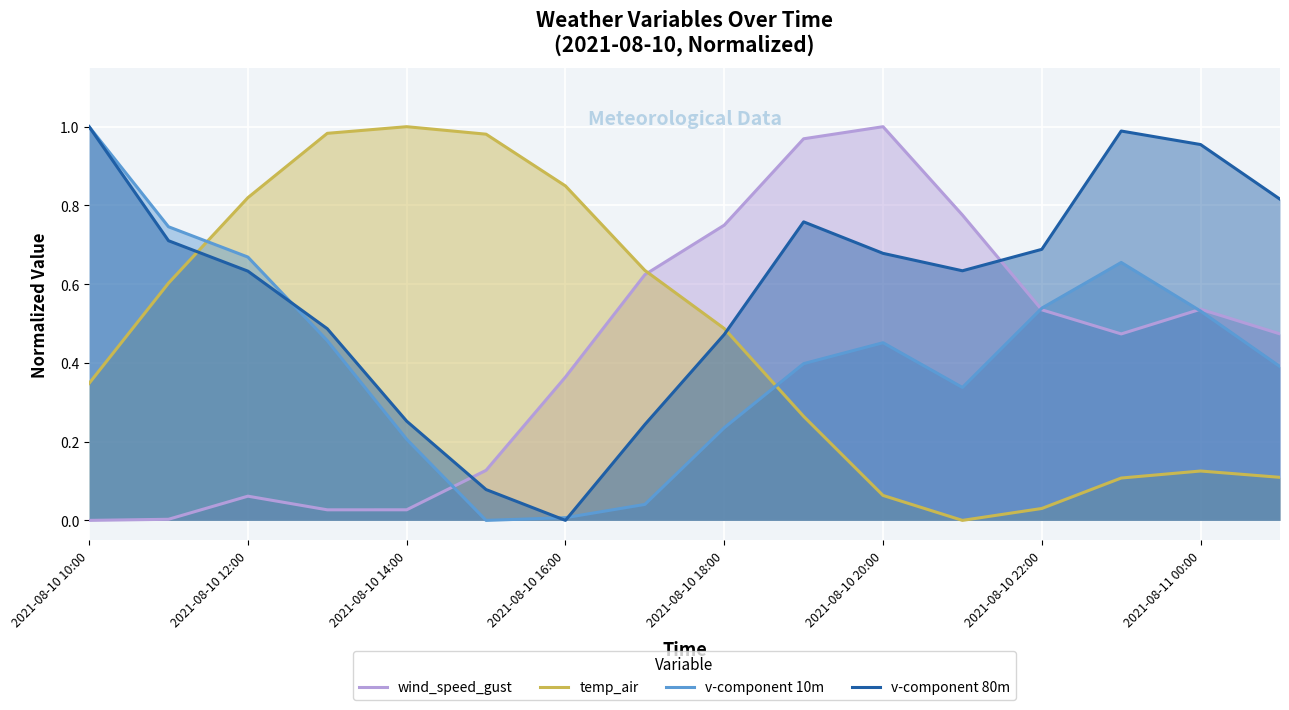

How many lines are shown in the chart?

4